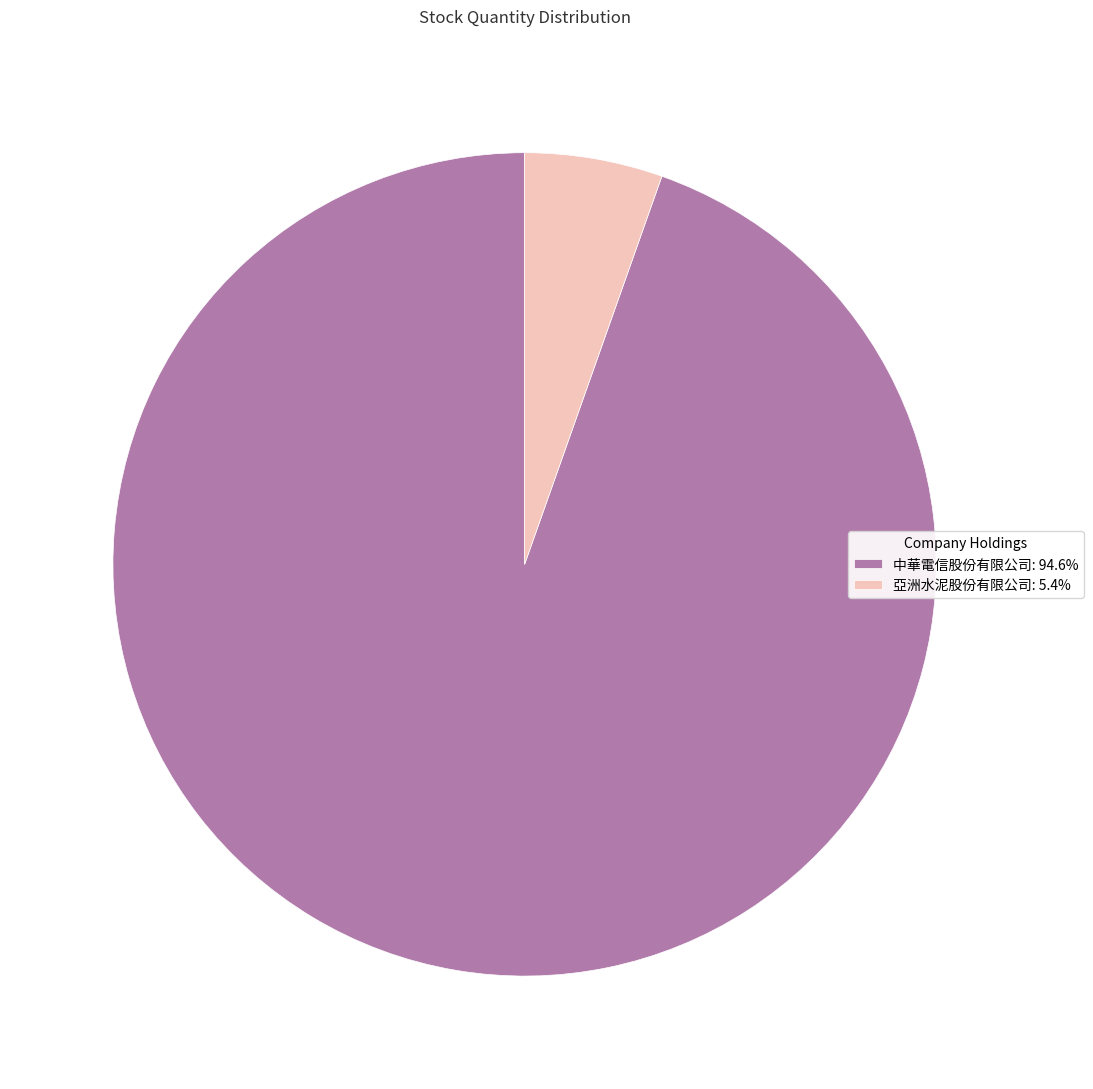

Approximately how many times larger is the value at 中華電信股份有限公司: 94.6% compared to 亞洲水泥股份有限公司: 5.4%?

17.5